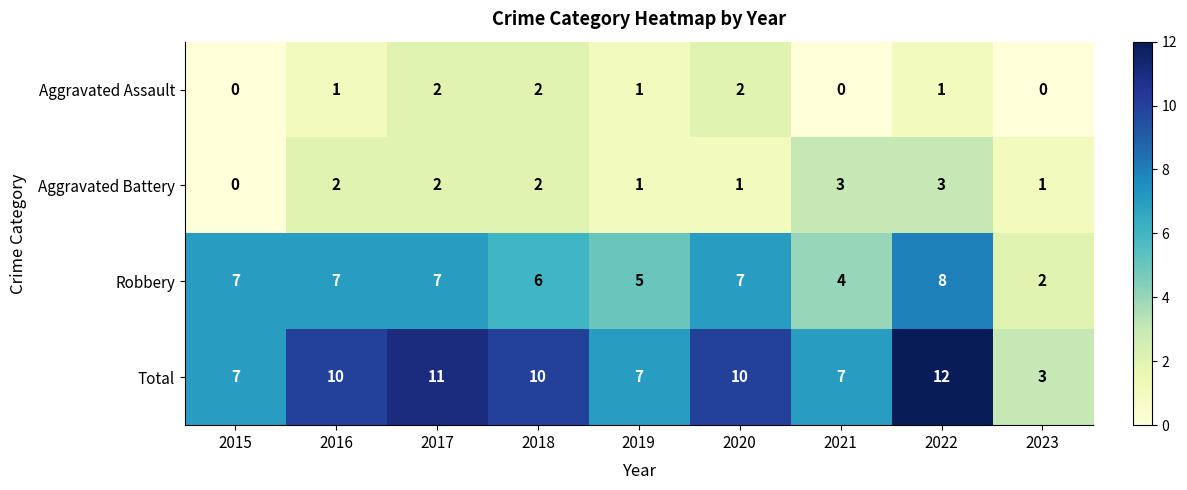

Which series changed the most between 2018 and 2023?

Total